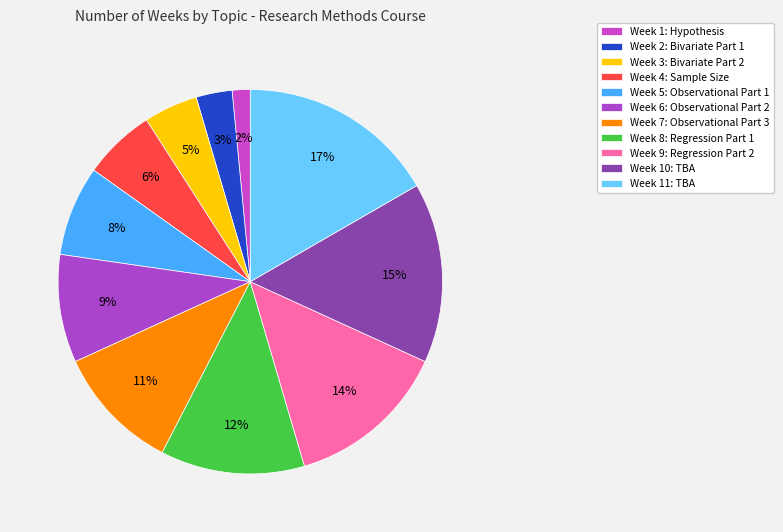

To the nearest percent, what portion does Week 5: Observational Part 1 represent?

8%